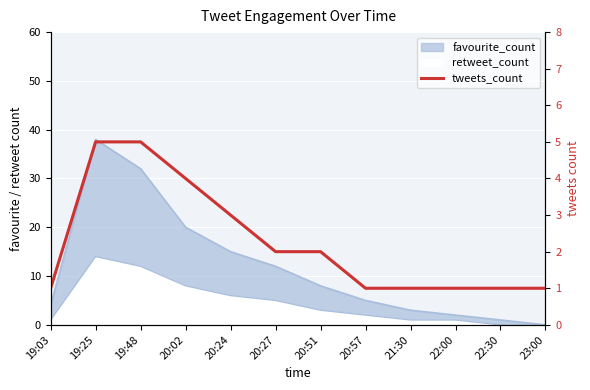

Rank the categories by value from lowest to highest.

19:03, 20:57, 21:30, 22:00, 22:30, 23:00, 20:27, 20:51, 20:24, 20:02, 19:25, 19:48